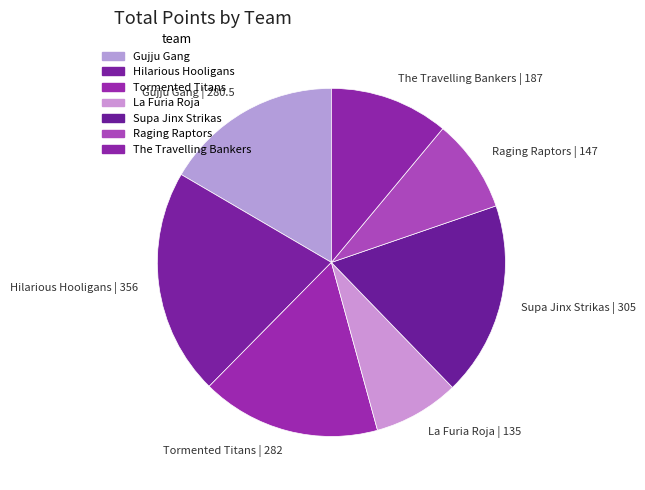

True or false: Gujju Gang | 280.5 accounts for 6% of the total.

False